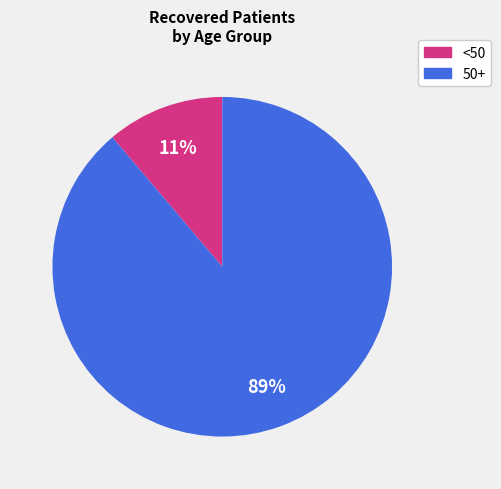

Is there a majority slice in this chart?

Yes